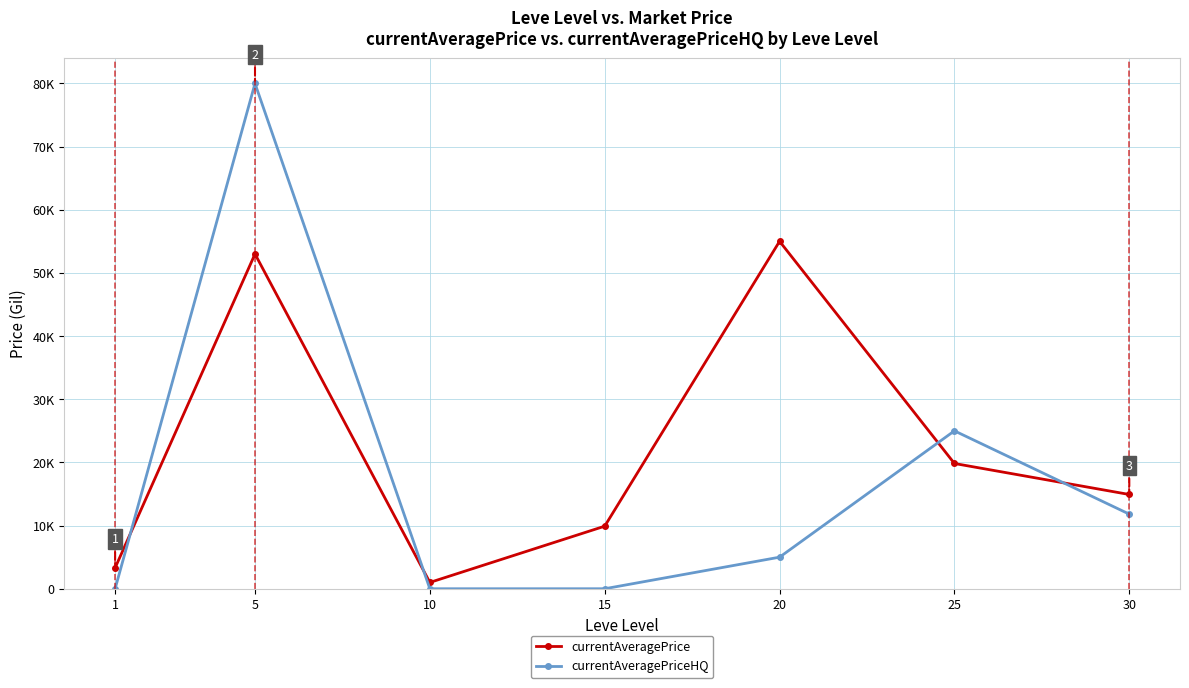

Which series has the largest range (max minus min)?

currentAveragePriceHQ